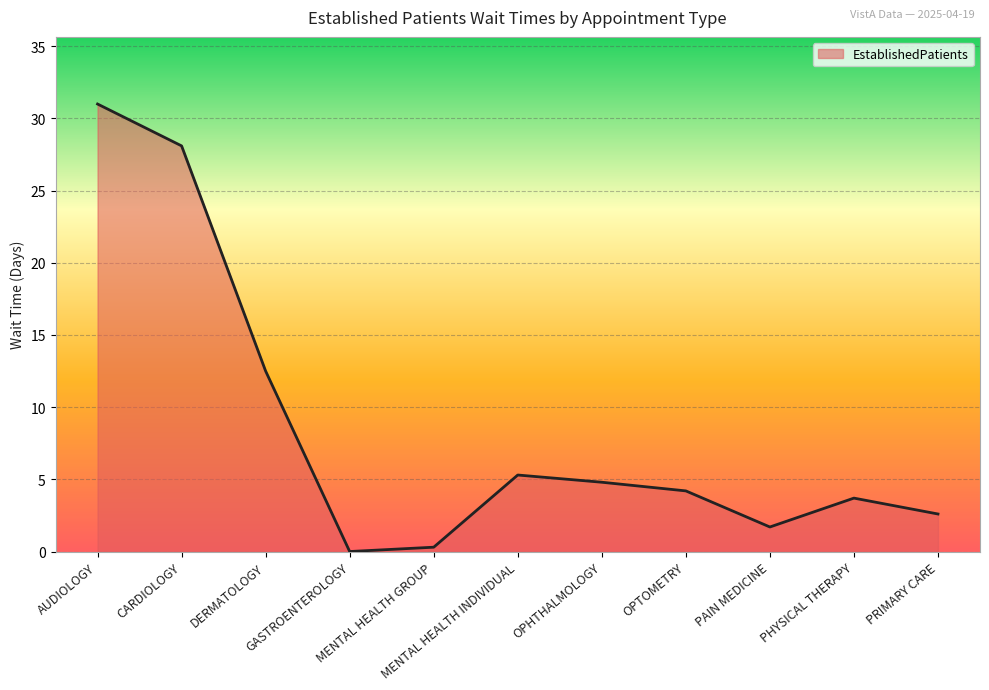

True or false: the data shows 2.6 at PRIMARY CARE.

True